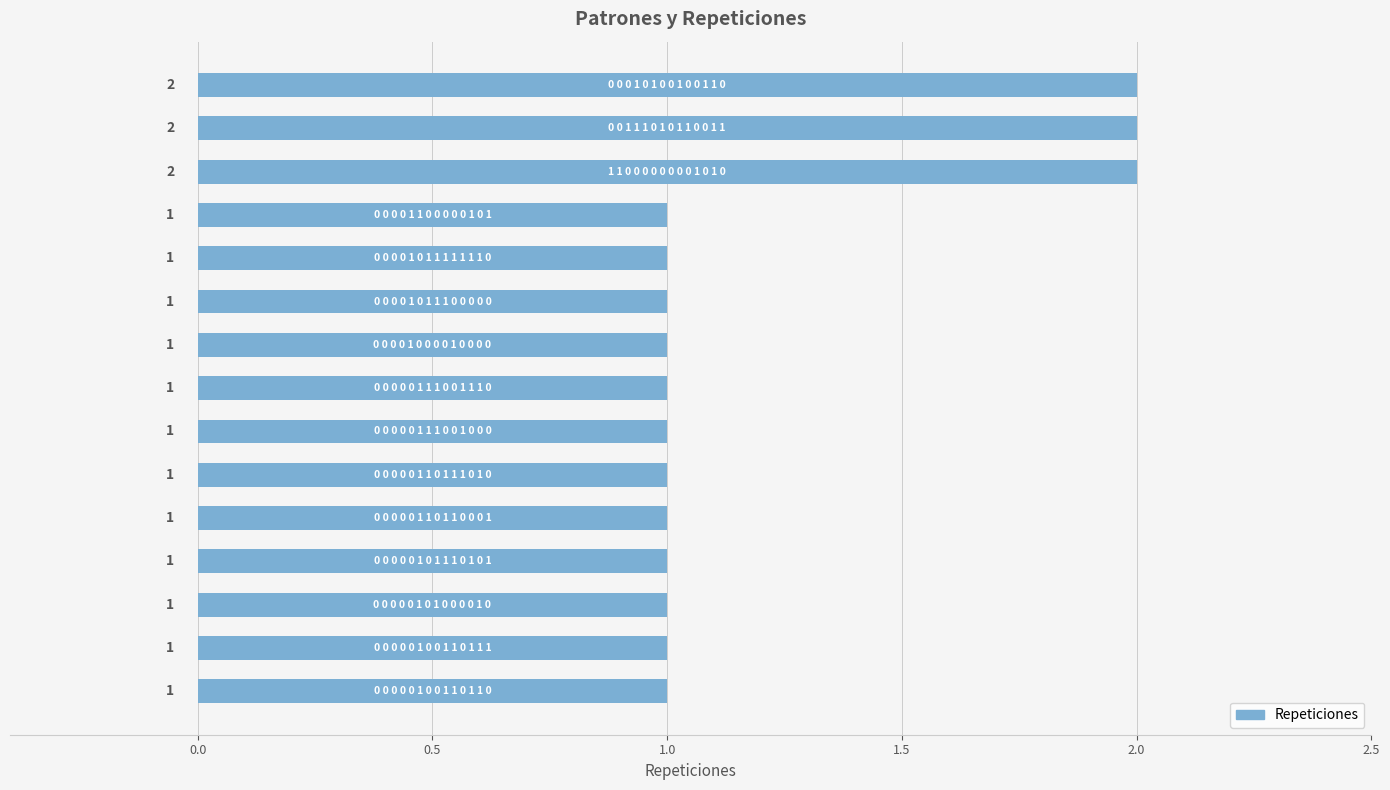

What is the sum of all values?

18